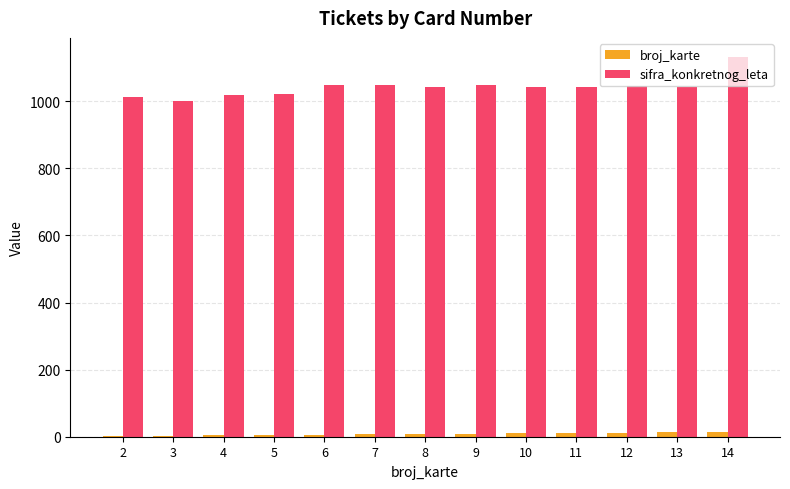

Are the bars horizontal?

No